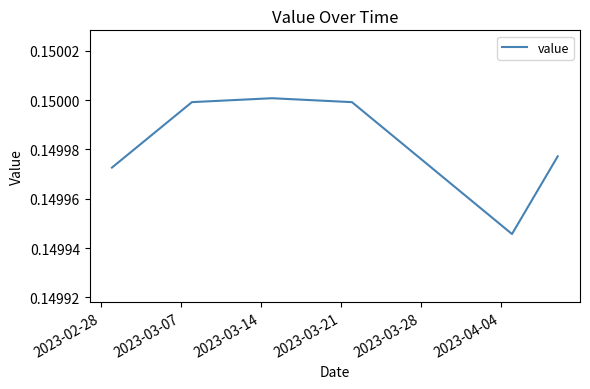

How many lines are shown in the chart?

1